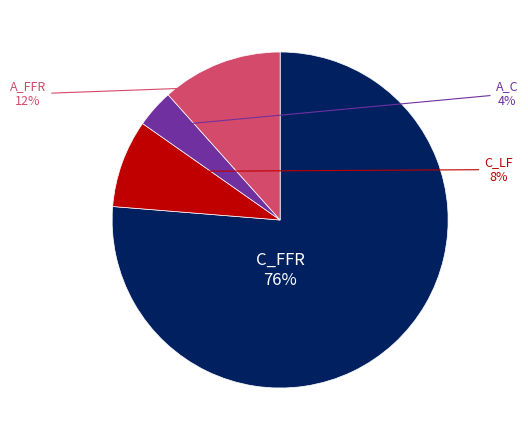

How many slices are in this pie chart?

4